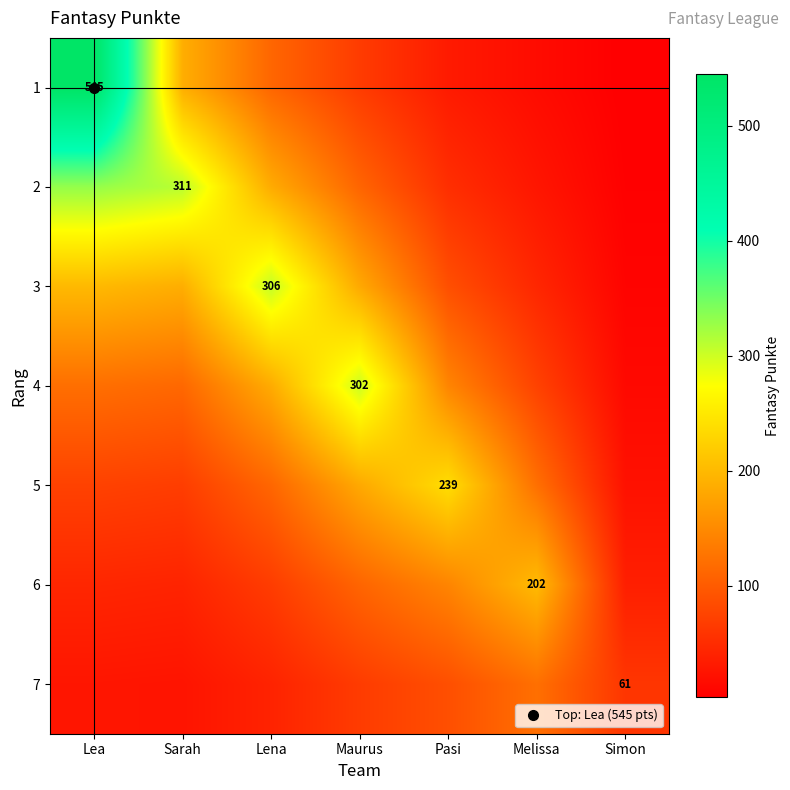

Where is 7 nearest to the value 74?

Maurus